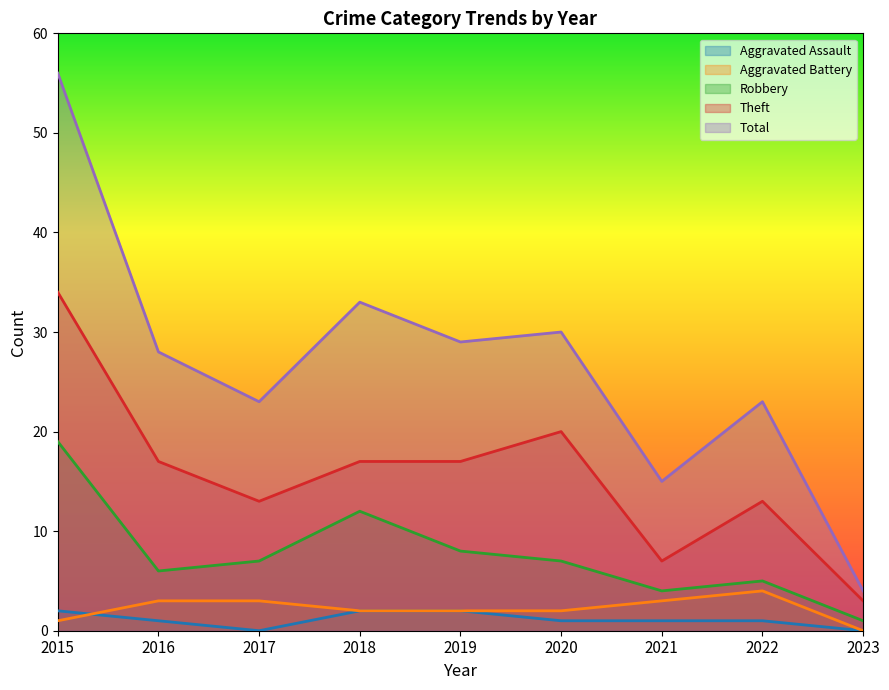

Reading left to right, transcribe all the data shown in this chart.

Aggravated Assault: 2015=2	2016=1	2017=0	2018=2	2019=2	2020=1	2021=1	2022=1	2023=0
Aggravated Battery: 2015=1	2016=3	2017=3	2018=2	2019=2	2020=2	2021=3	2022=4	2023=0
Robbery: 2015=19	2016=6	2017=7	2018=12	2019=8	2020=7	2021=4	2022=5	2023=1
Theft: 2015=34	2016=17	2017=13	2018=17	2019=17	2020=20	2021=7	2022=13	2023=3
Total: 2015=56	2016=28	2017=23	2018=33	2019=29	2020=30	2021=15	2022=23	2023=4